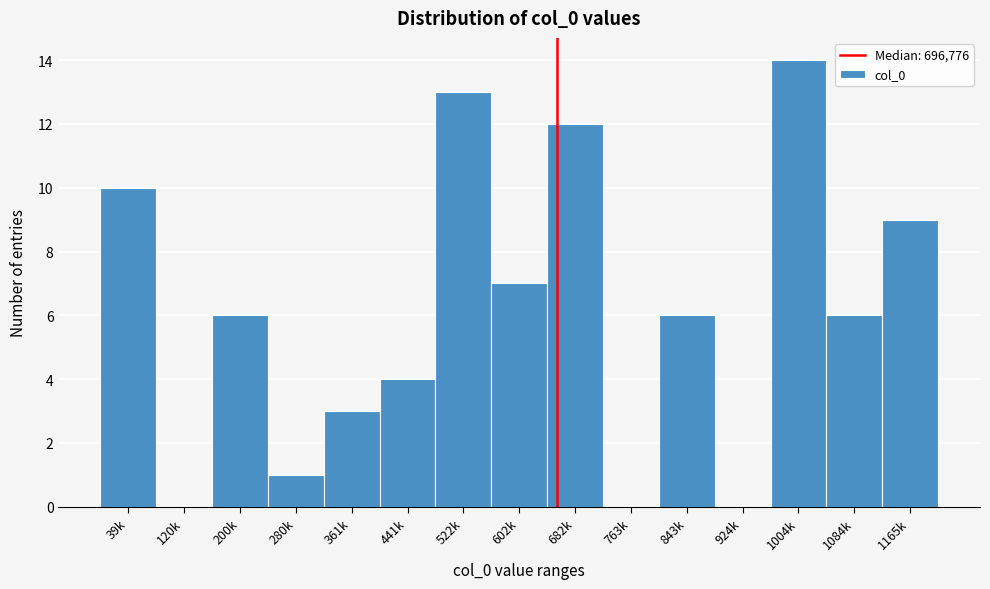

Reading right to left, extract all data points from this chart.

1165k=9	1084k=6	1004k=14	924k=0	843k=6	763k=0	682k=12	602k=7	522k=13	441k=4	361k=3	280k=1	200k=6	120k=0	39k=10